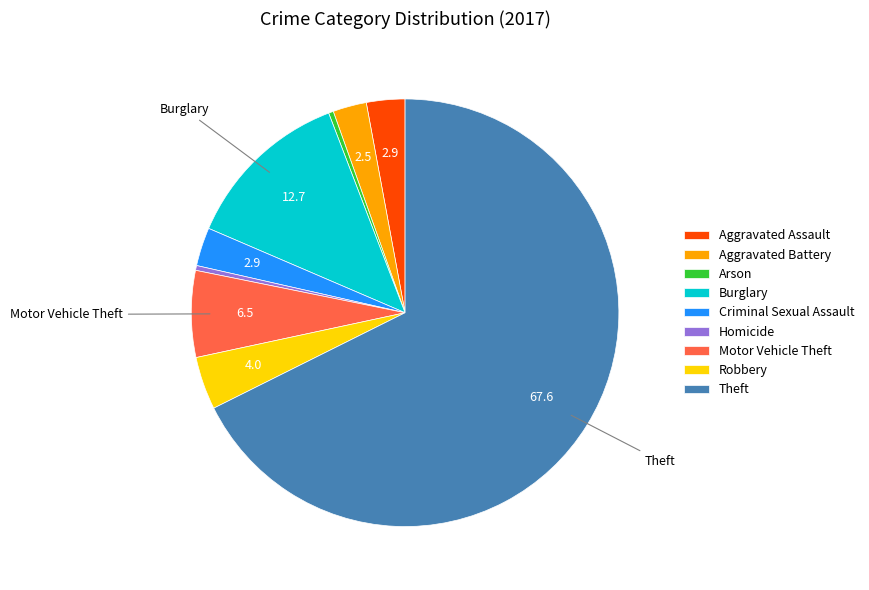

Combined, do Aggravated Battery and Criminal Sexual Assault account for over 50%?

No